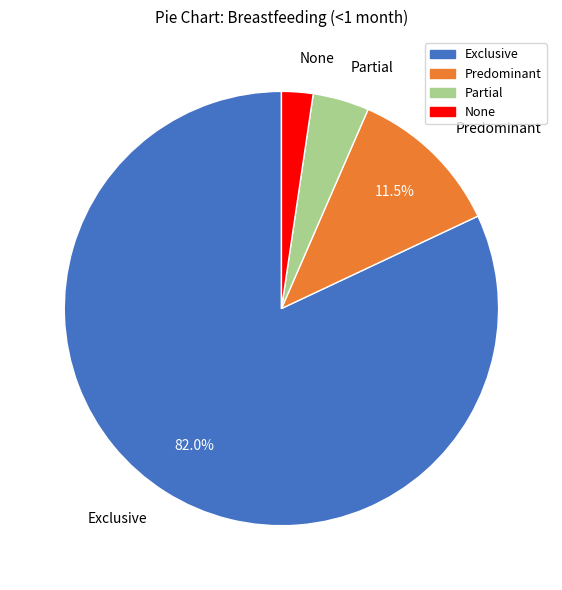

Is it true that Exclusive is 82% of the pie?

True